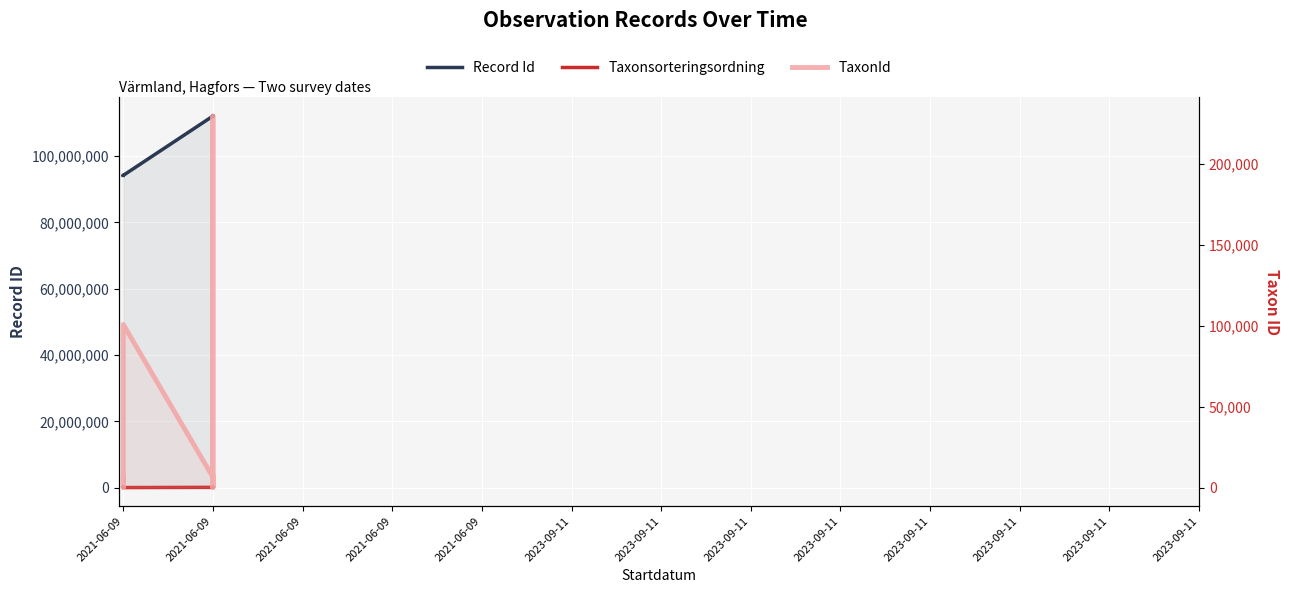

Which series has the largest total across all categories?

Record Id